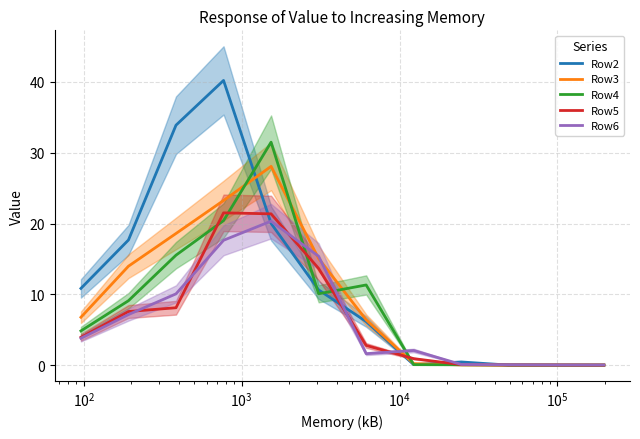

What is the maximum value for Row6?

20.3